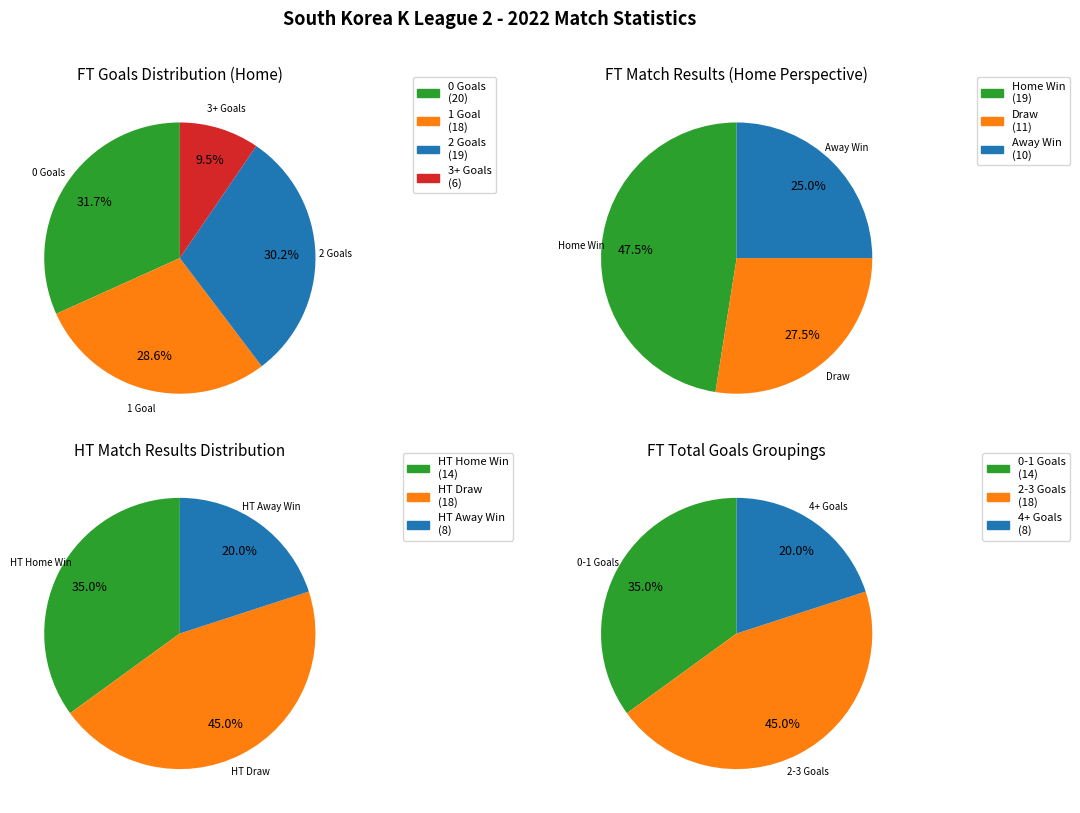

Between FT_Goals_H=3+ and FT_Goals_H=1, which is larger?

FT_Goals_H=1